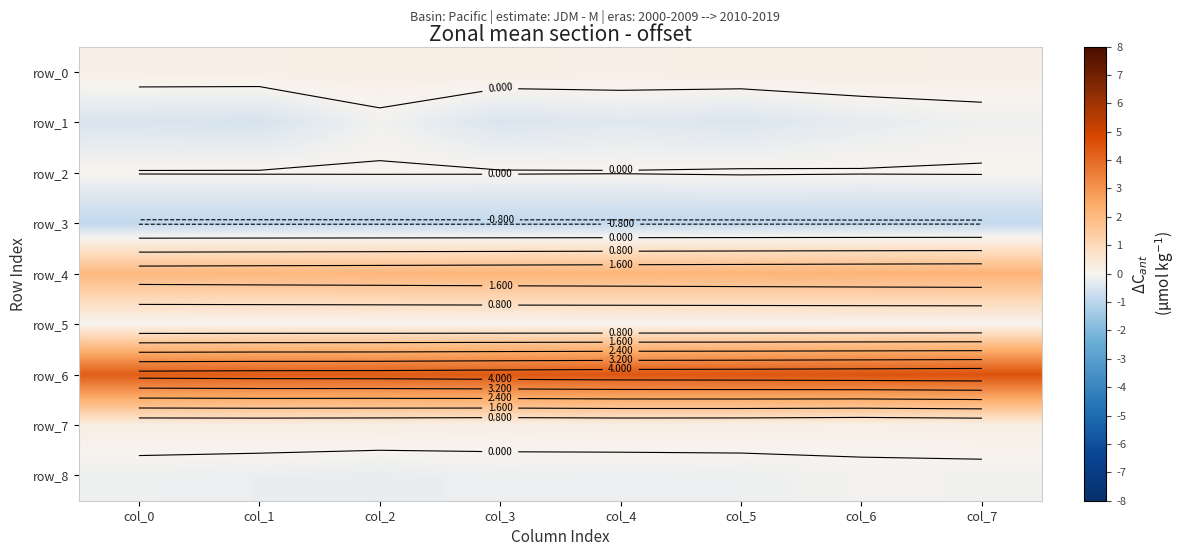

At how many categories does at least one series exceed 0?

8